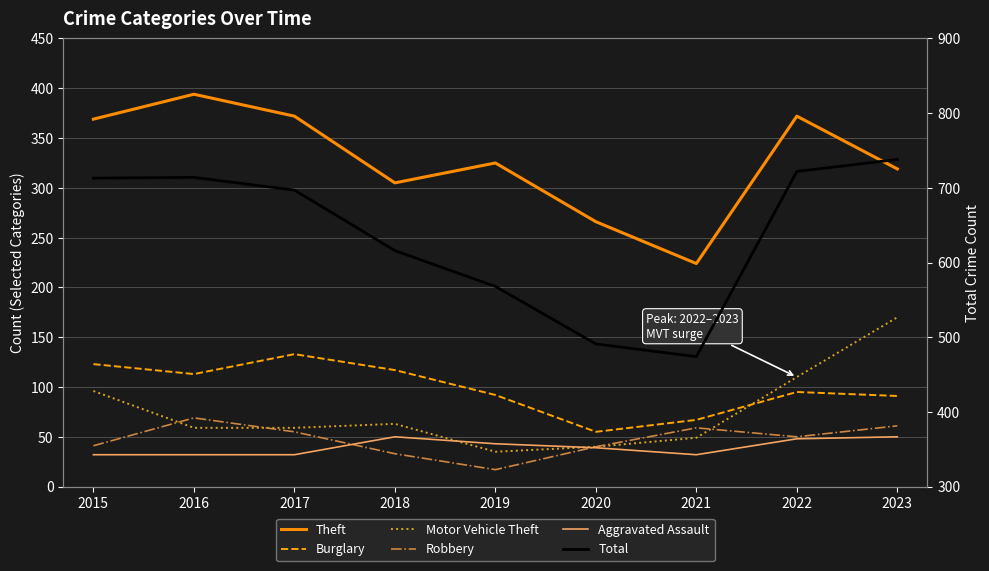

What value does the Aggravated Assault series have at 2023, to the nearest 10?

50